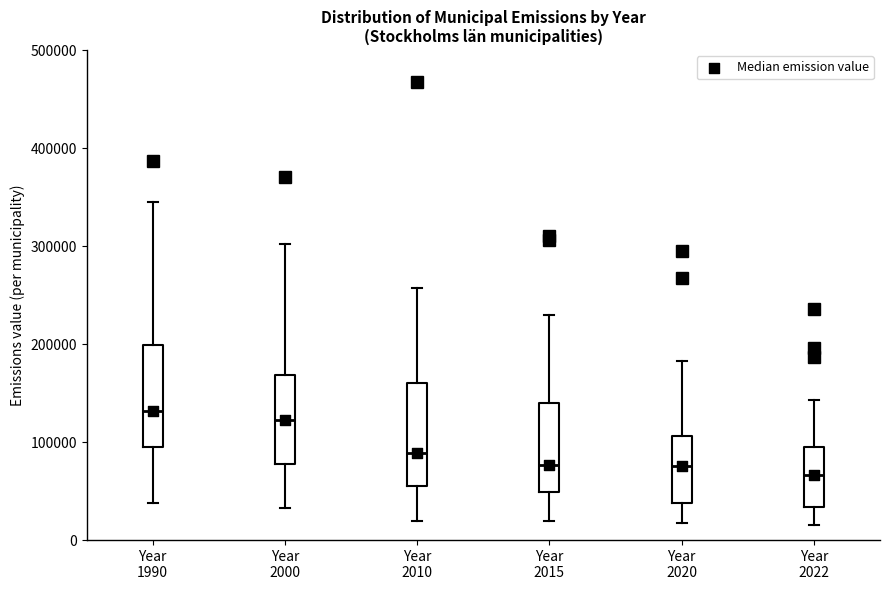

Where is the lower edge of the box for Year 2000 on the y-axis? The values are not printed on the chart, so give them approximately, as read against the axis.

80000